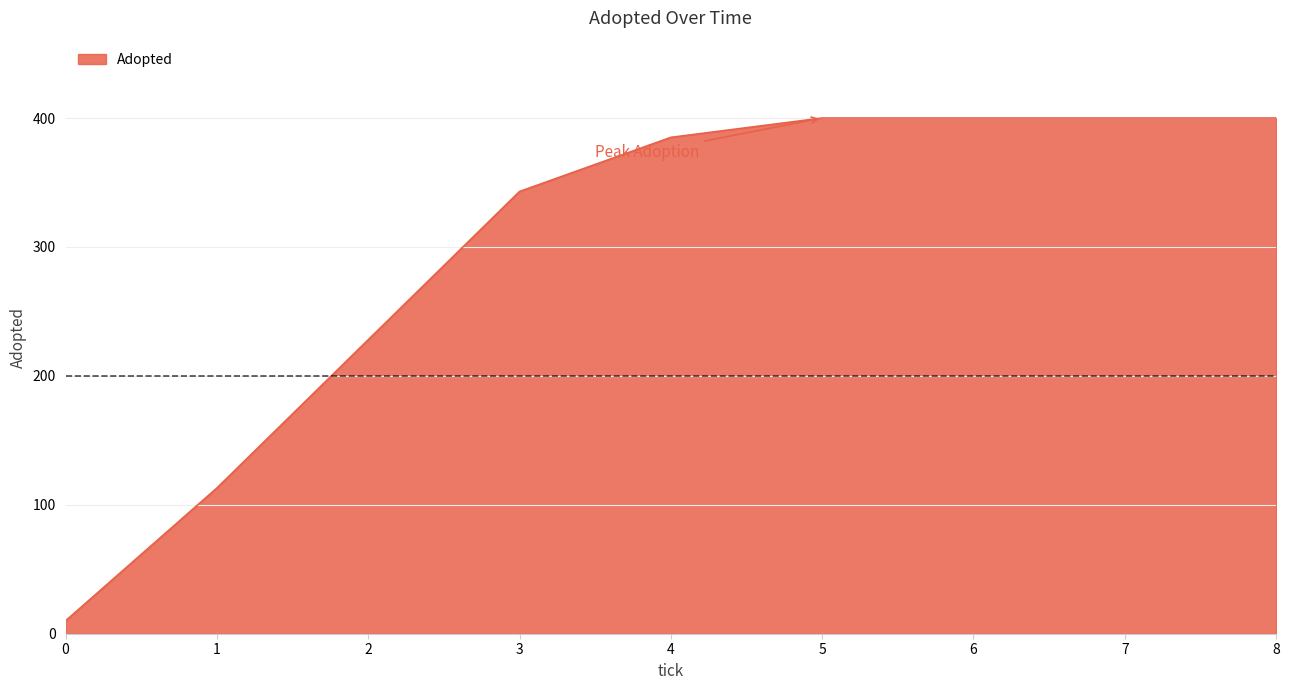

What is the ratio of the value at 6 to the value at 1?

3.5